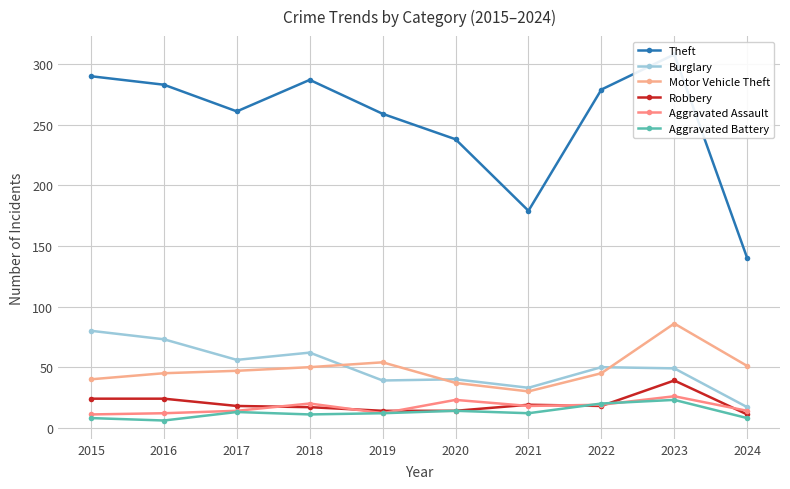

Where is the first local minimum for Theft?

2017